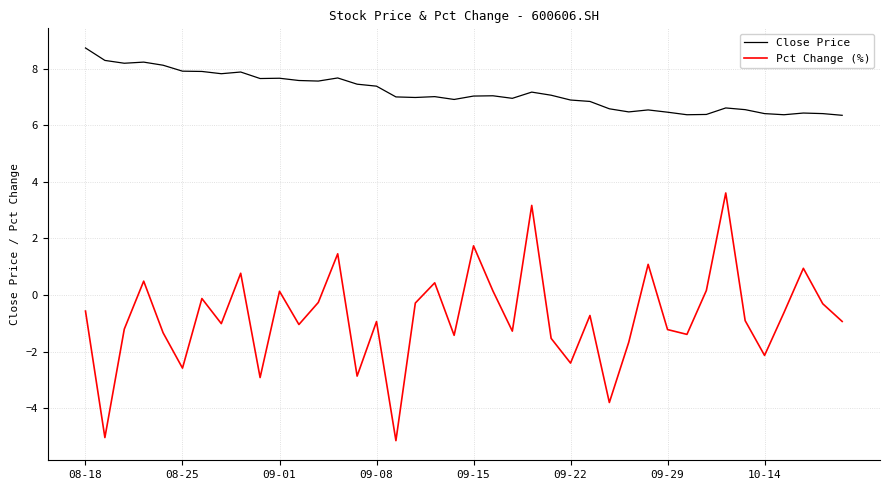

How many values in Pct Change (%) are above zero?

12